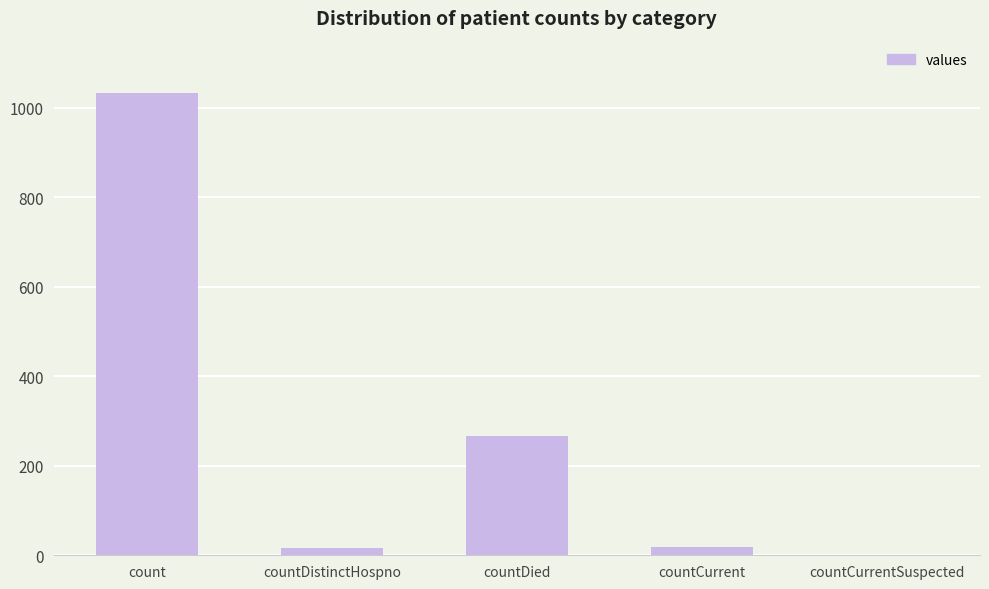

What is the sum of all values?

1334